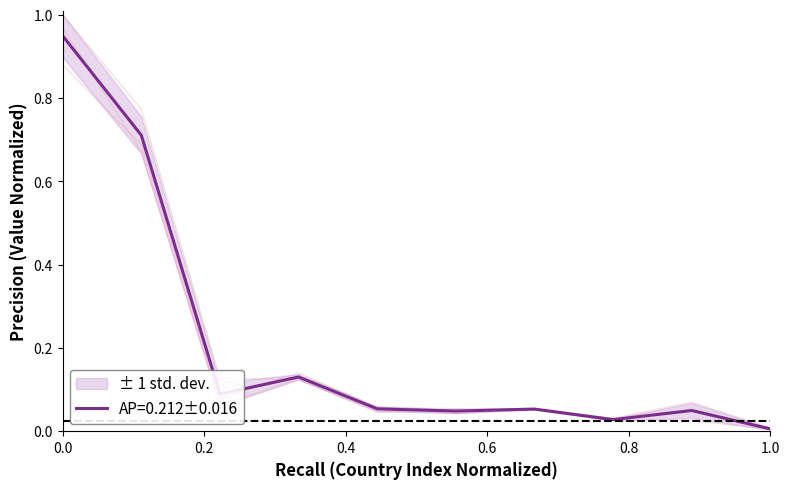

Is it true that AP=0.212±0.016 equals 1.4 at 0.0?

False